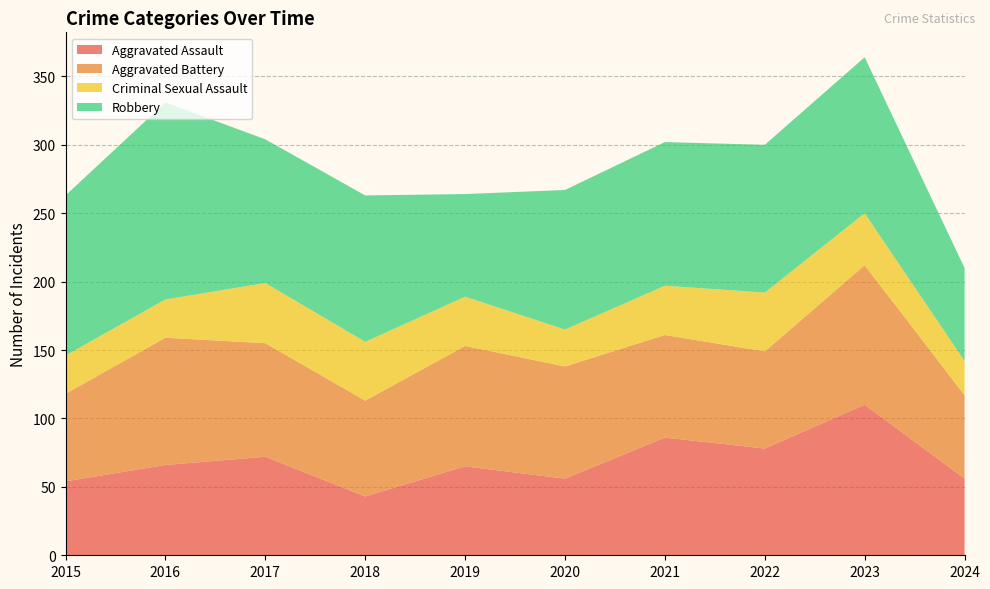

Reading left to right, what are all the values shown in this chart?

Aggravated Assault: 54	66	72	43	65	56	86	78	110	56
Aggravated Battery: 64	93	83	70	88	82	75	71	102	61
Criminal Sexual Assault: 28	28	44	43	36	27	36	43	38	25
Robbery: 117	144	105	107	75	102	105	108	114	68